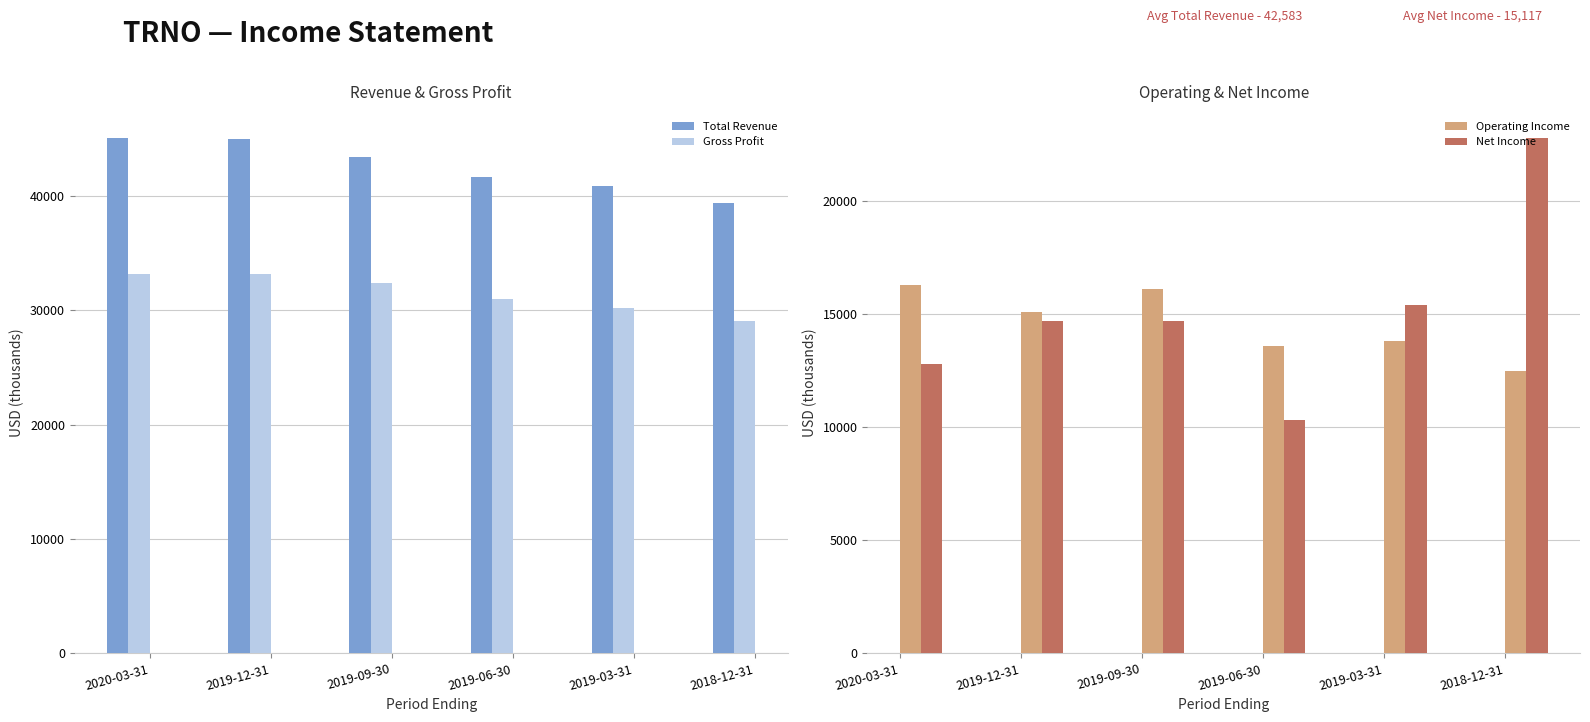

What is the difference between the highest and lowest values at 2020-03-31?

32300